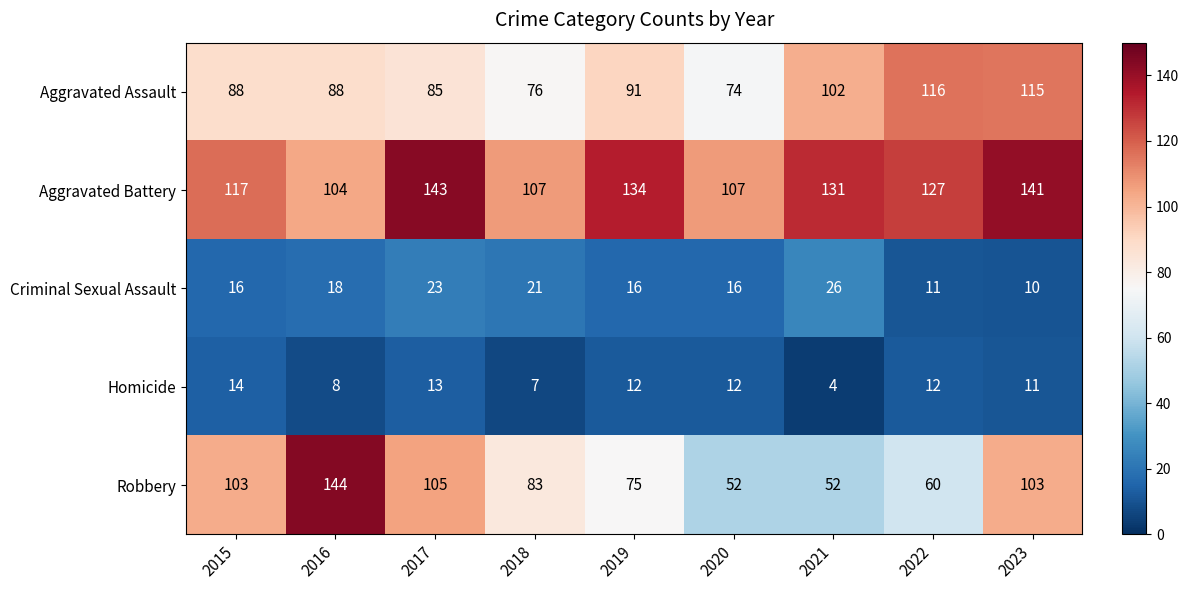

What is the approximate value of Criminal Sexual Assault at 2020?

16